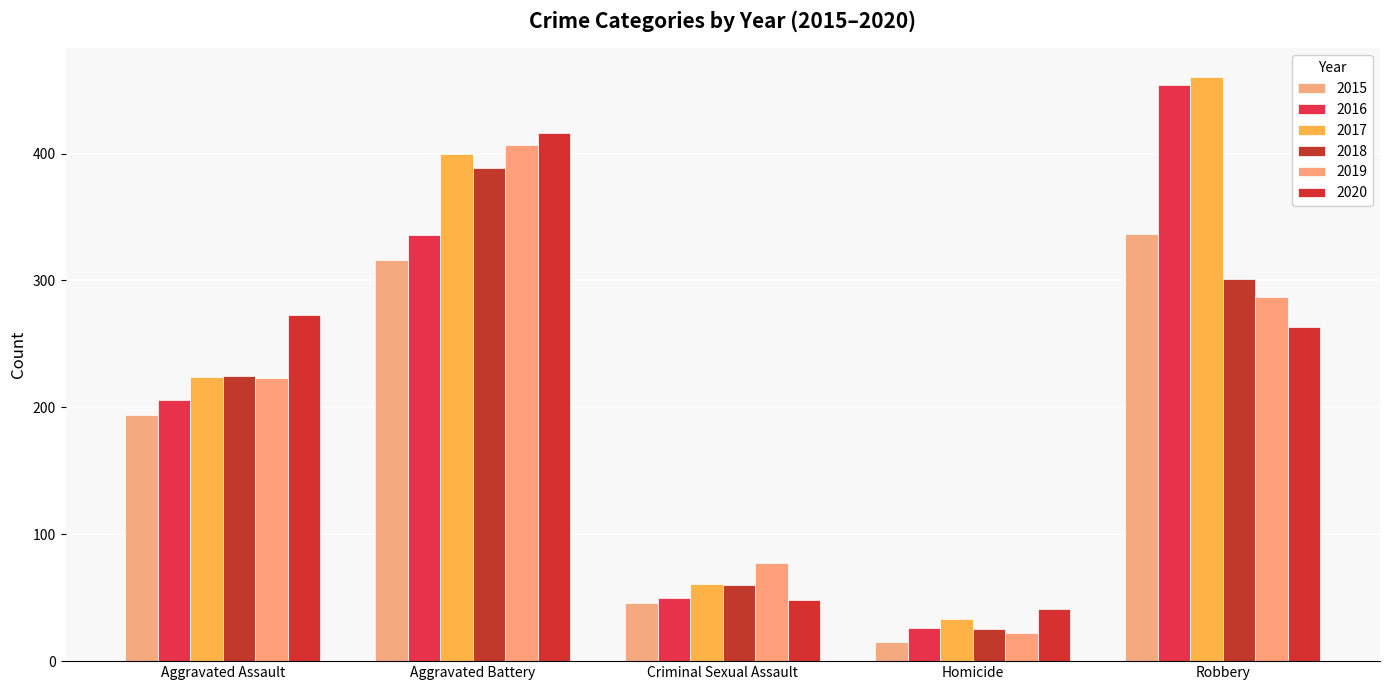

The value of 2016 at Robbery is 152. True or false?

False